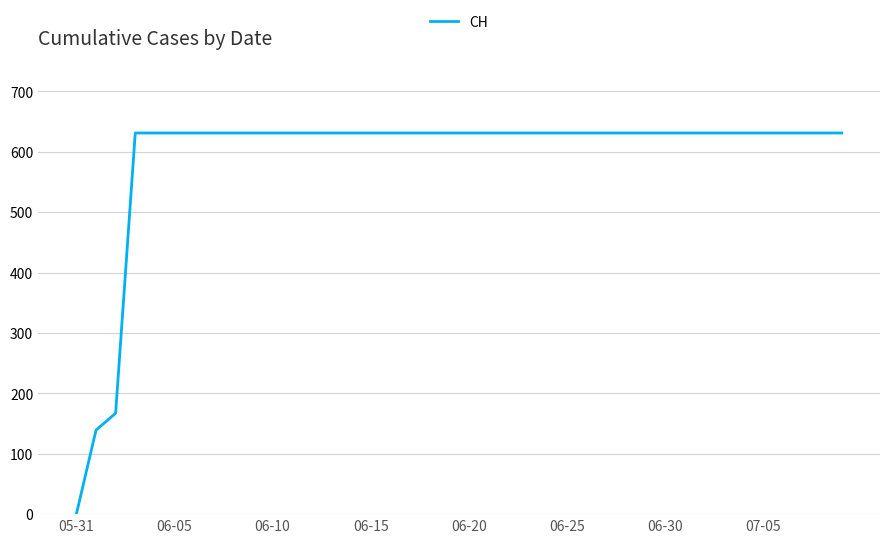

How many lines are shown in the chart?

1